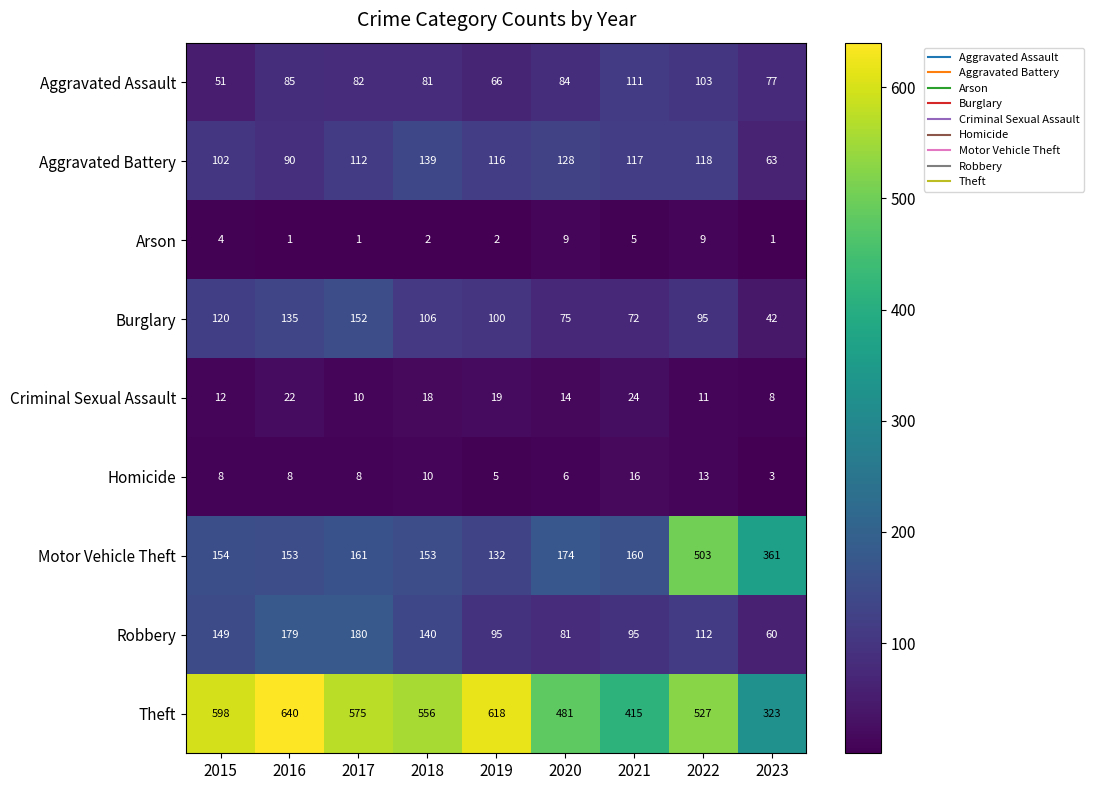

What is the minimum value shown in the chart?

1